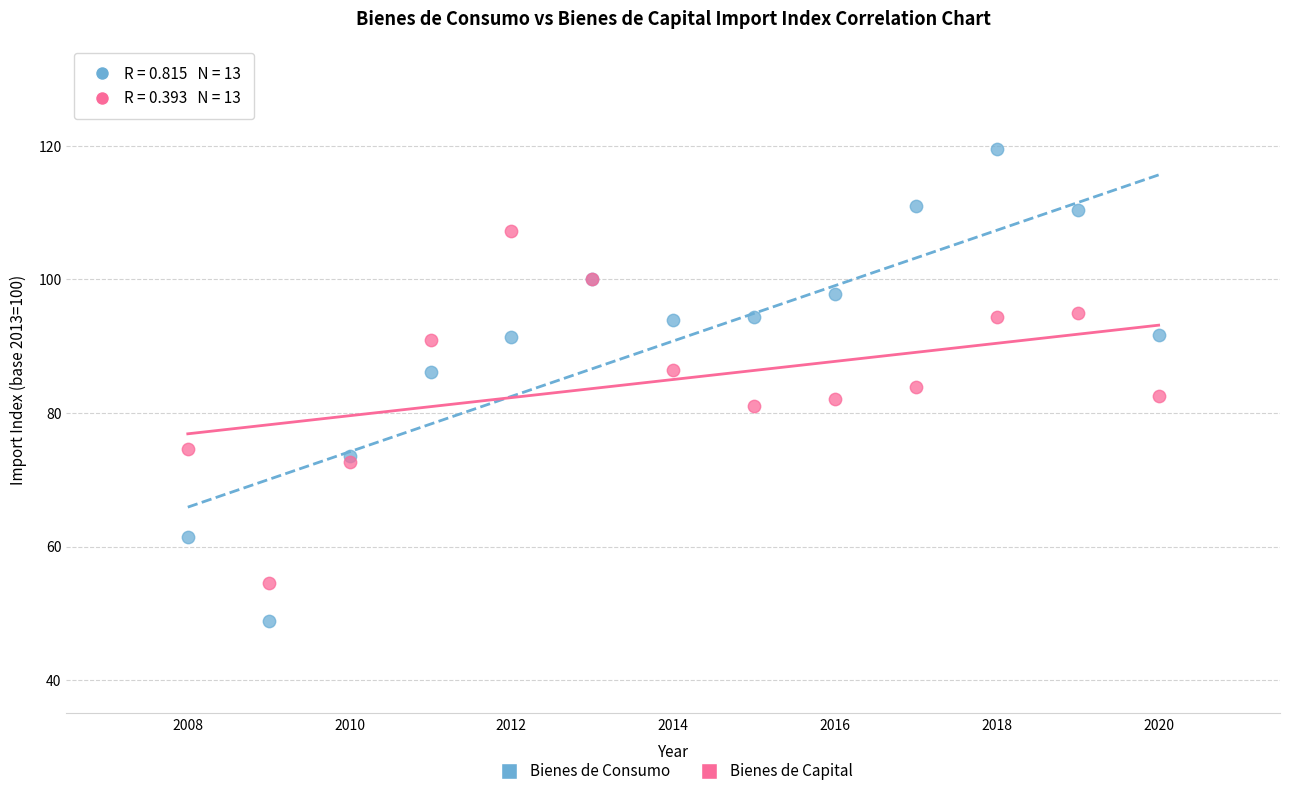

Which series has the widest spread of Y values?

Bienes de Consumo